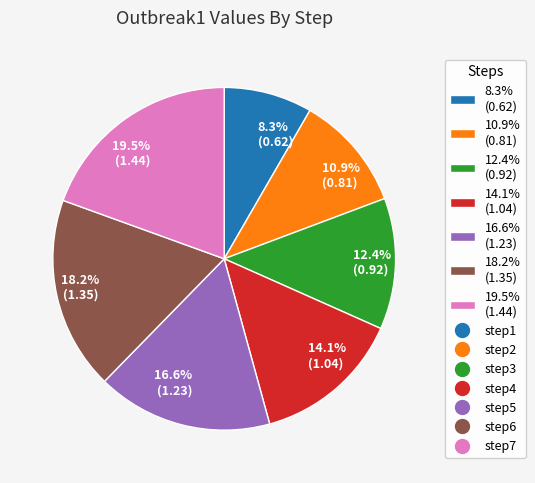

Count the number of slices in the pie.

7